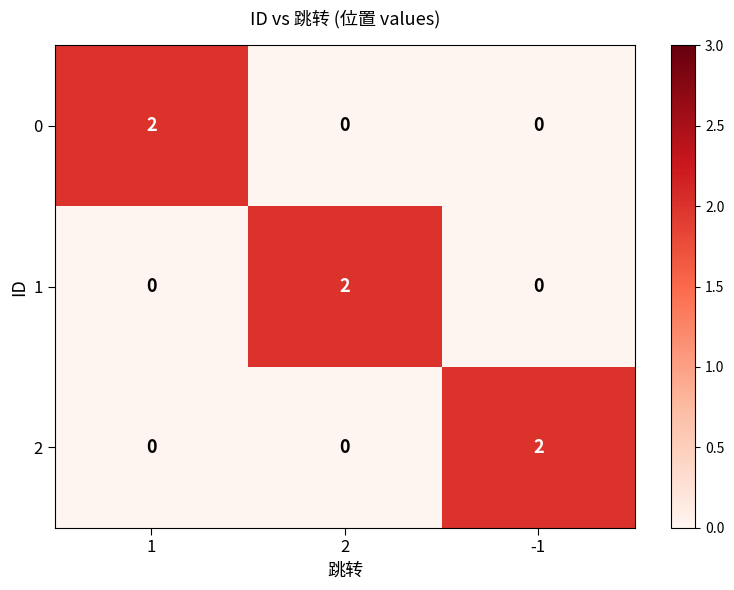

Count the 1 values in the range 0 to 2.

3